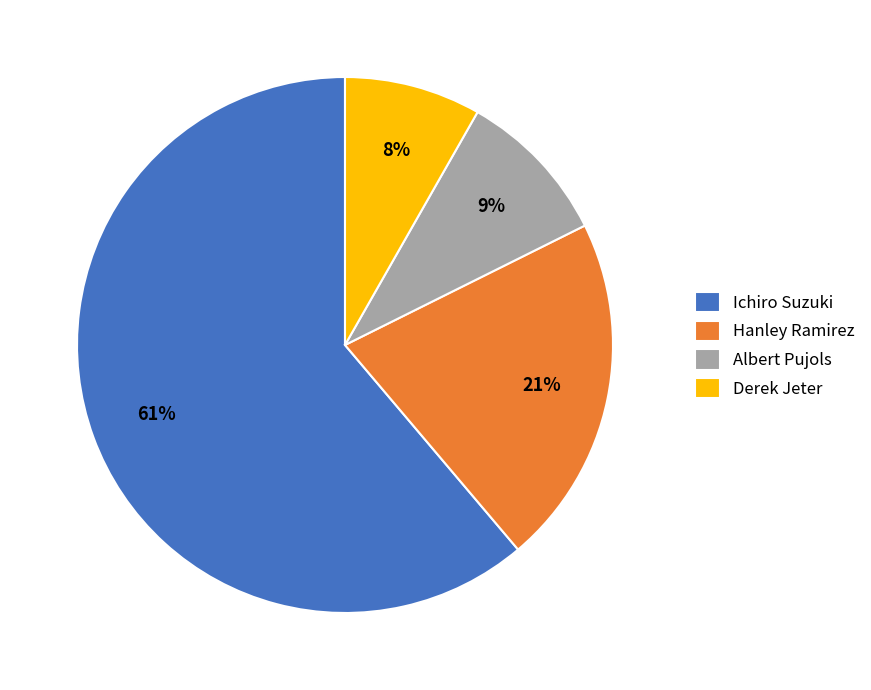

To the nearest percent, what is the average slice percentage?

25%